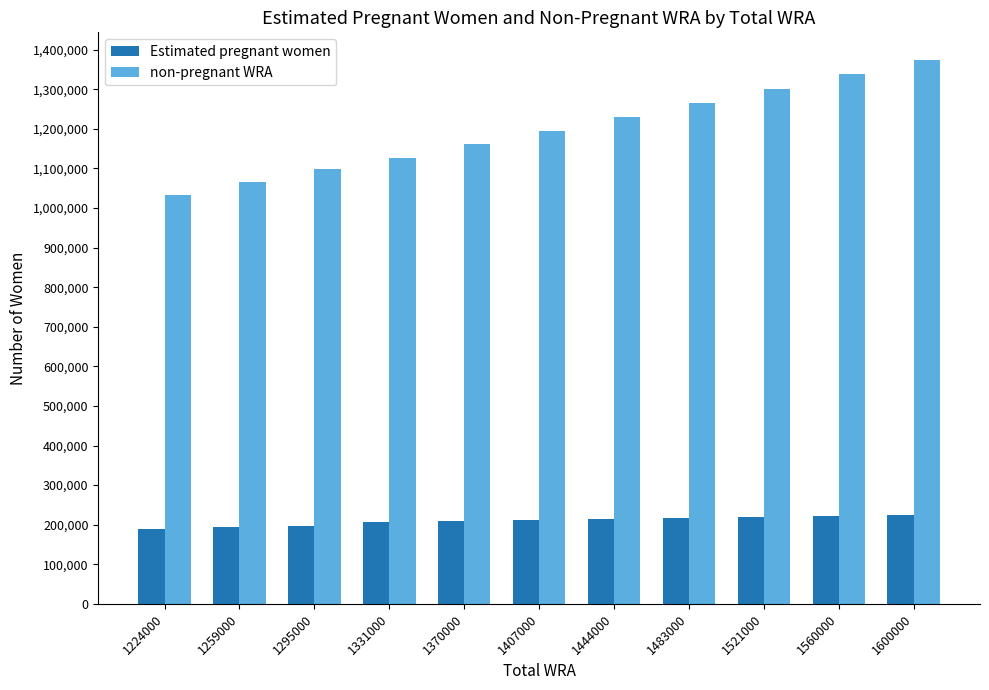

Which series changed the most between 1370000 and 1600000?

non-pregnant WRA